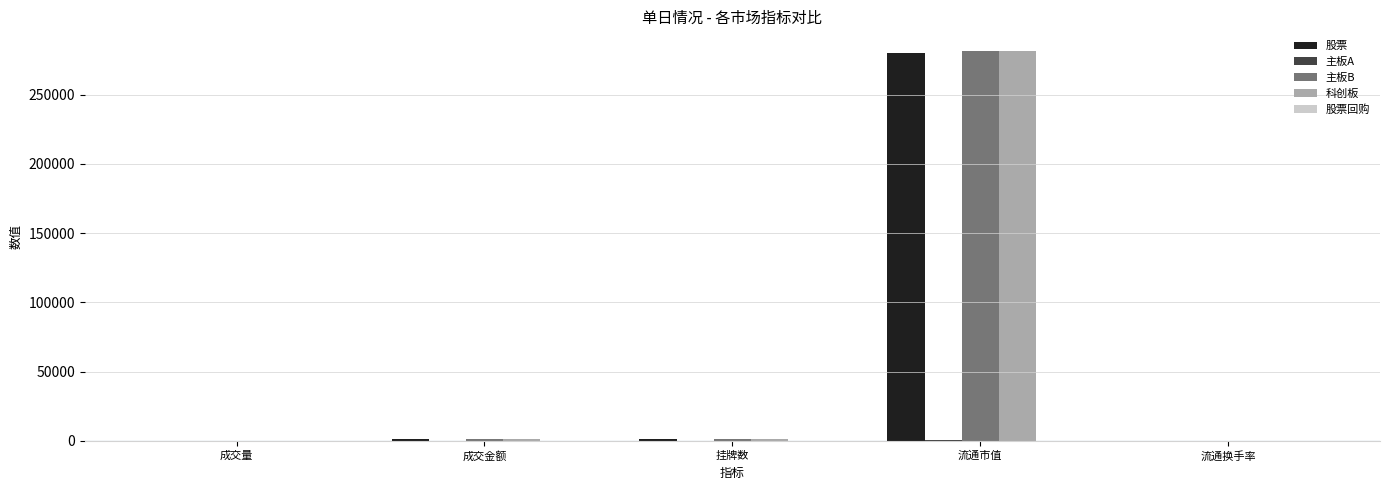

What is the sum of all 科创板 values?

284737.2